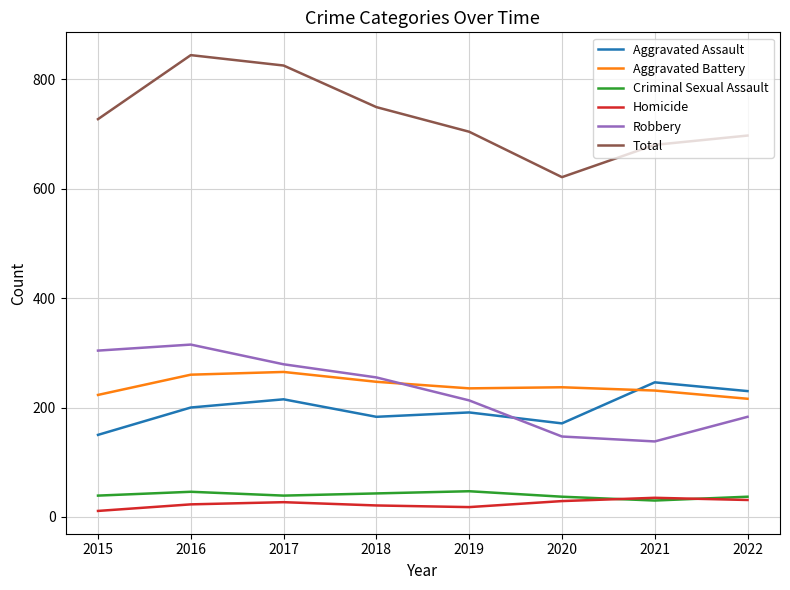

True or false: Homicide and Robbery cross at least once.

False